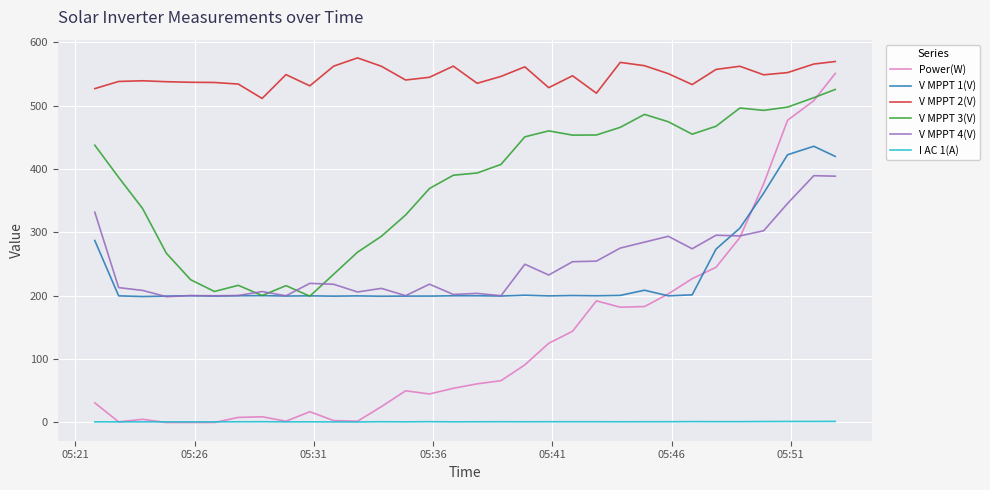

Which series has the widest spread of values?

Power(W)